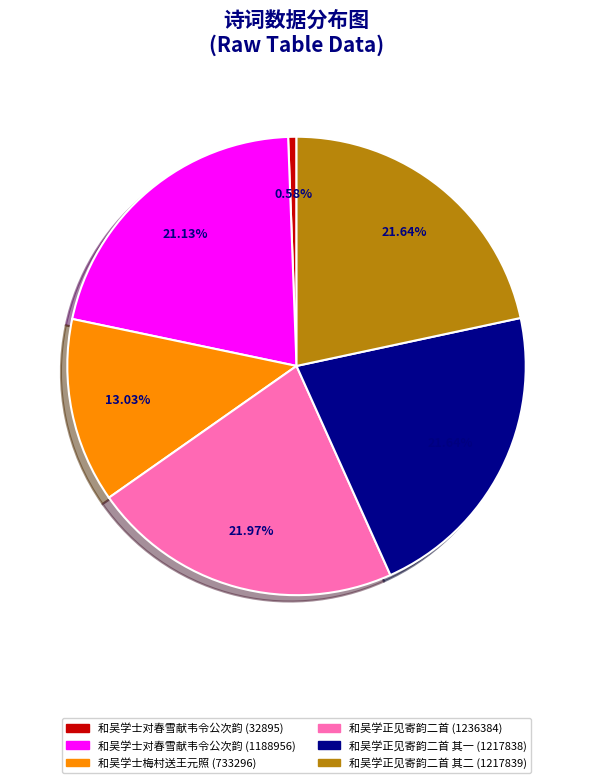

What is the ratio of the value at 和吴学正见寄韵二首 其二 (1217839) to the value at 和吴学正见寄韵二首 其一 (1217838)?

1.0